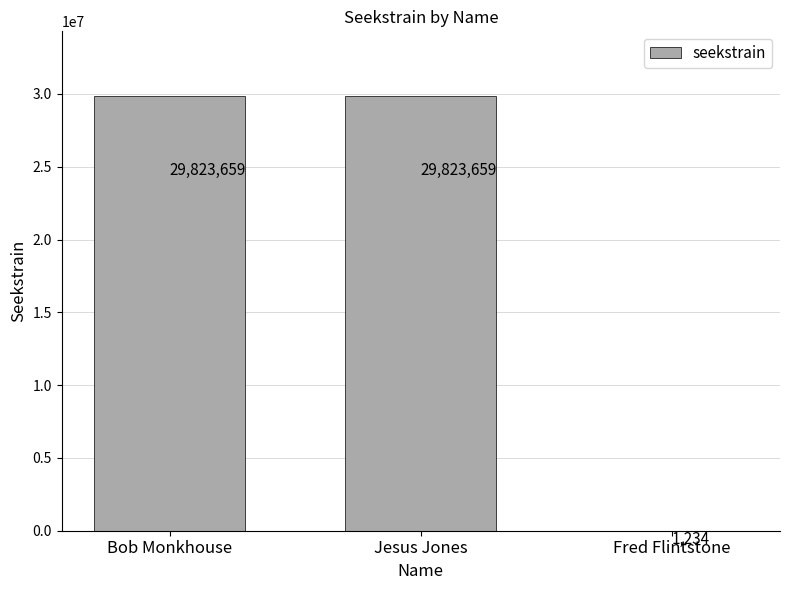

What is the approximate value at Fred Flintstone?

1234